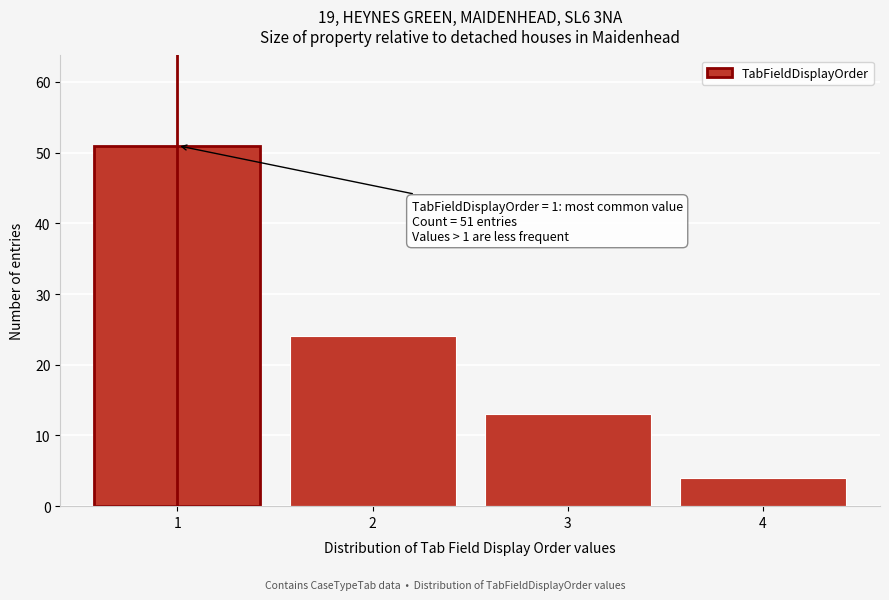

Reading right to left, transcribe all the data shown in this chart.

4=4	3=13	2=24	1=51